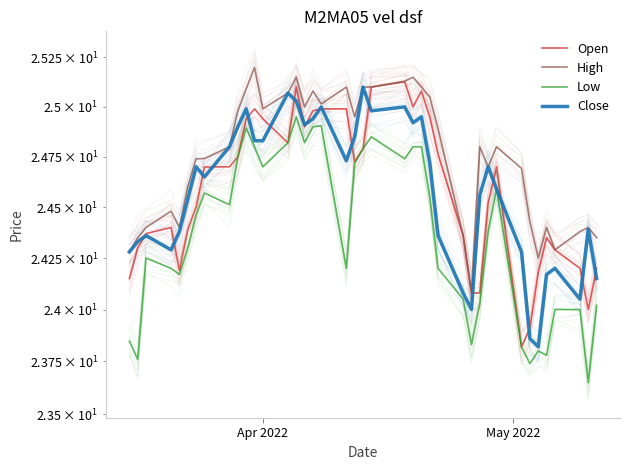

How many intersections are there between Open and Close?

19